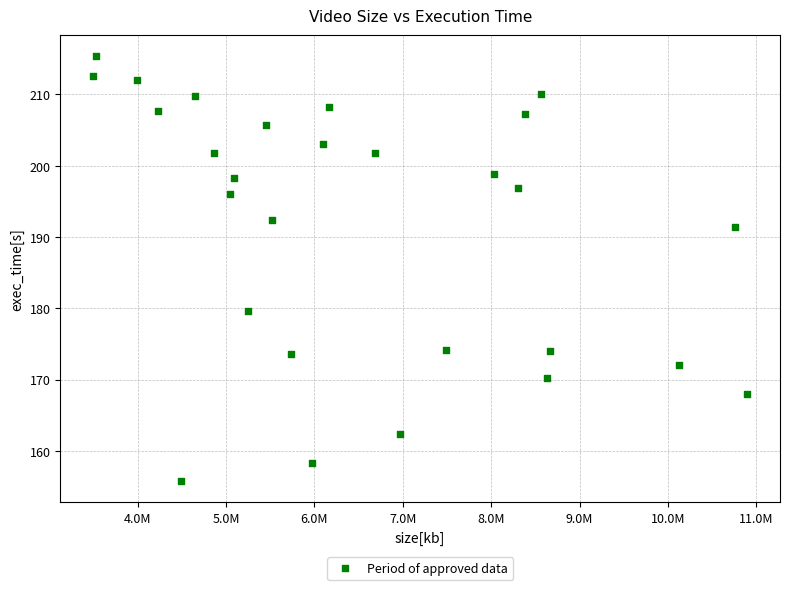

What Y value in the scatter plot is closest to 185?

179.6